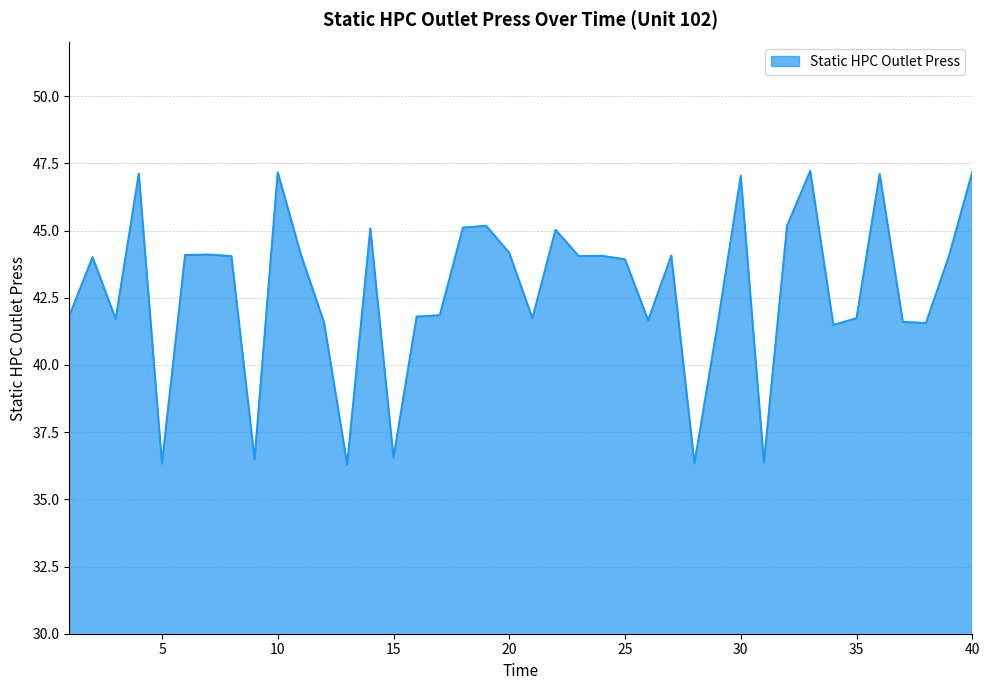

Does the chart display data point markers on the line(s)?

No